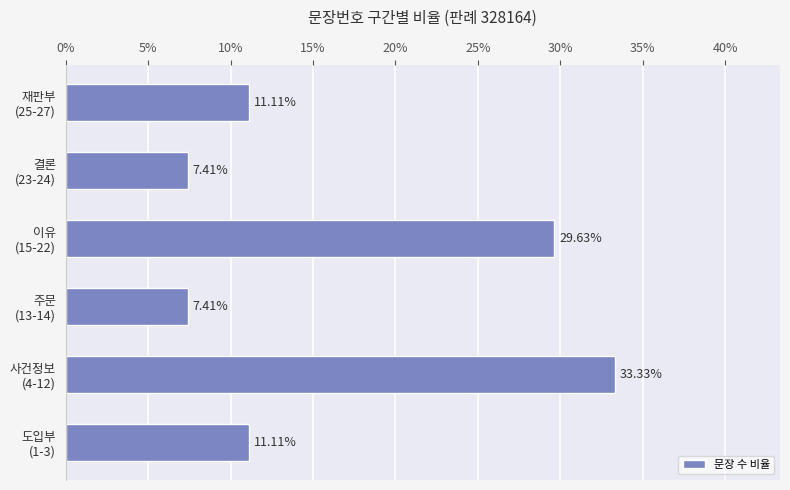

What is the average value?

16.7